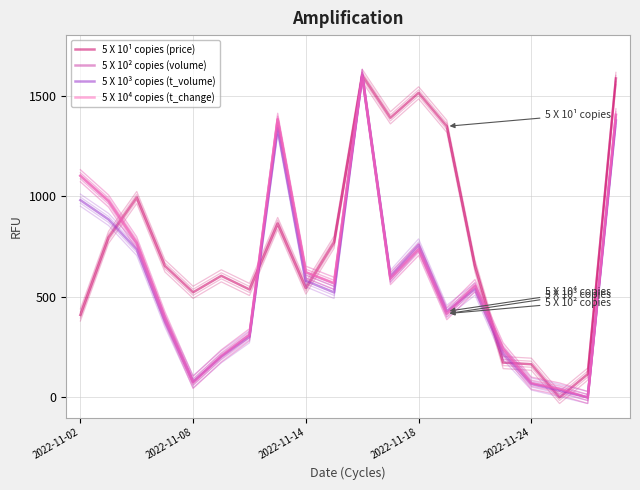

What is the difference between the second highest and second lowest values in the 5 X 10¹ copies (price) series?

1468.8